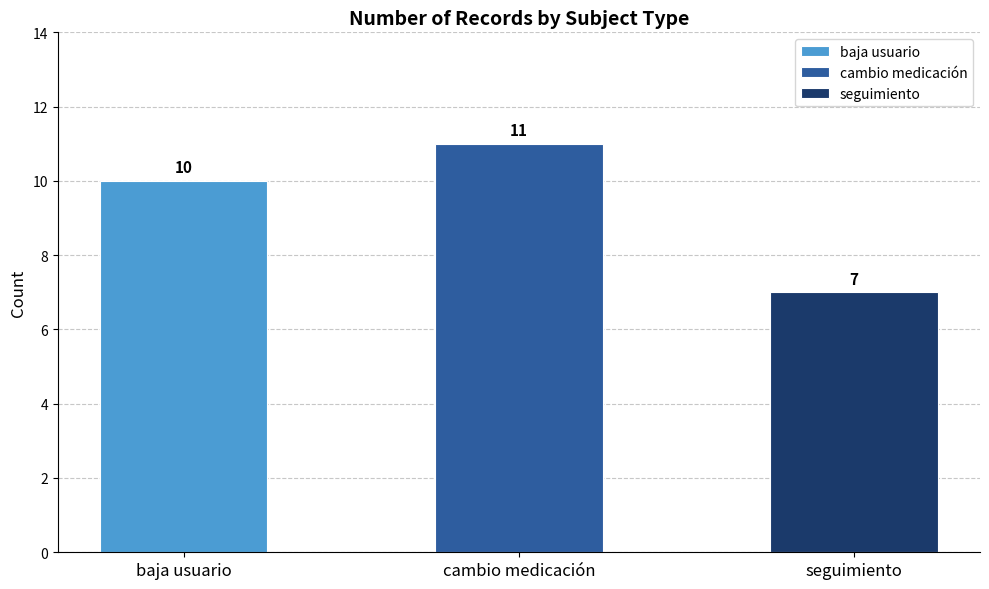

What value does the data have at seguimiento?

7